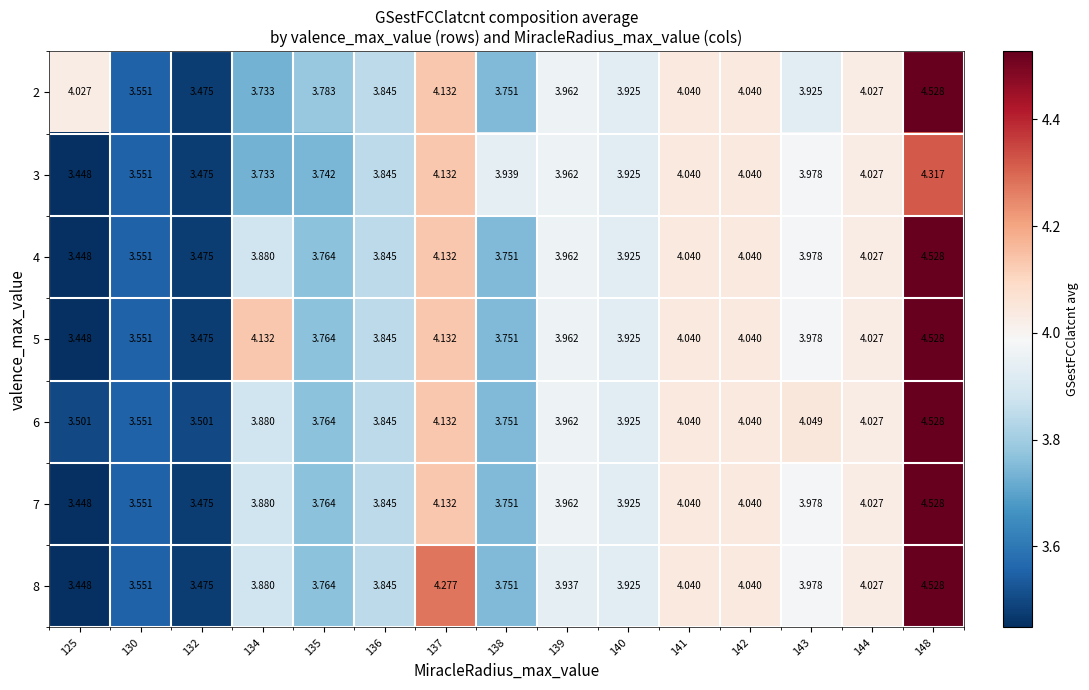

Is the value of 6 at 138 greater than the value of 5 at 137?

No